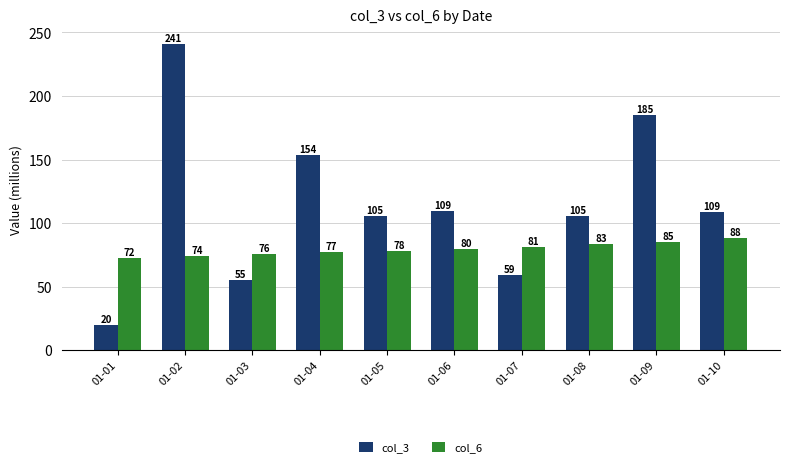

What is the spread (max minus min) of values at 01-03?

20.5